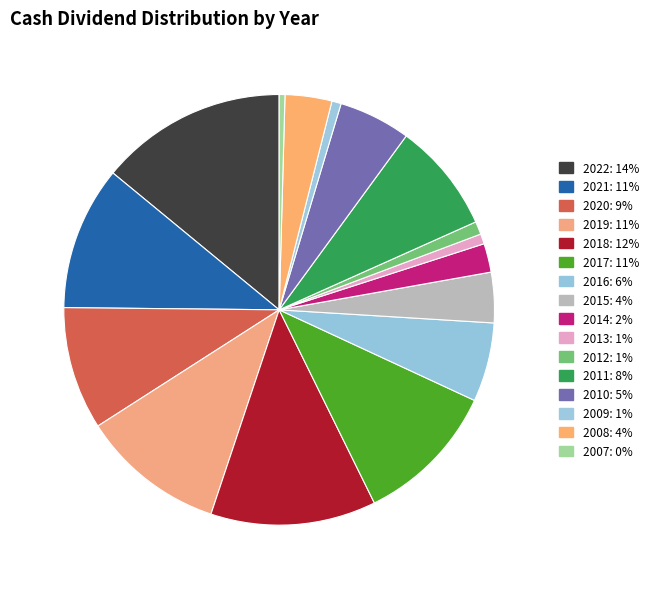

Which category has the smallest portion of the pie?

2007